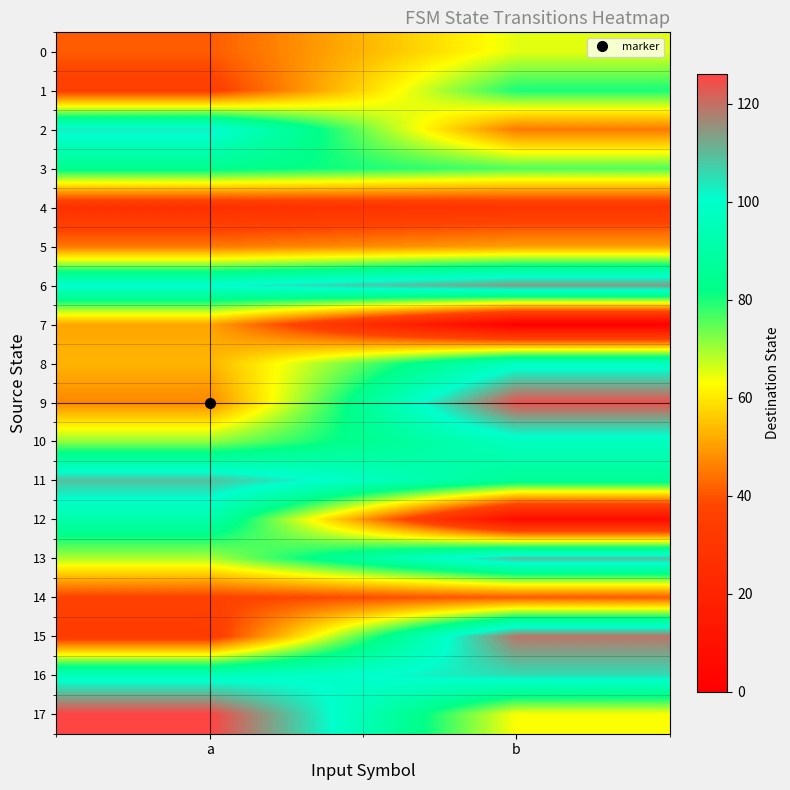

What is the total value across all series at a?

1219